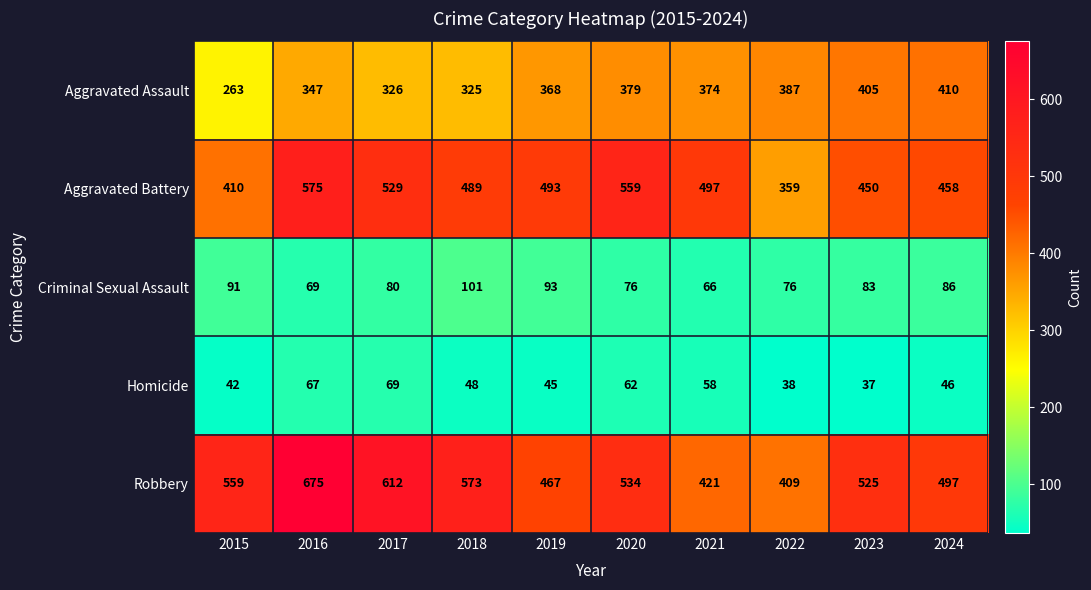

What is the average value of the Homicide series?

51